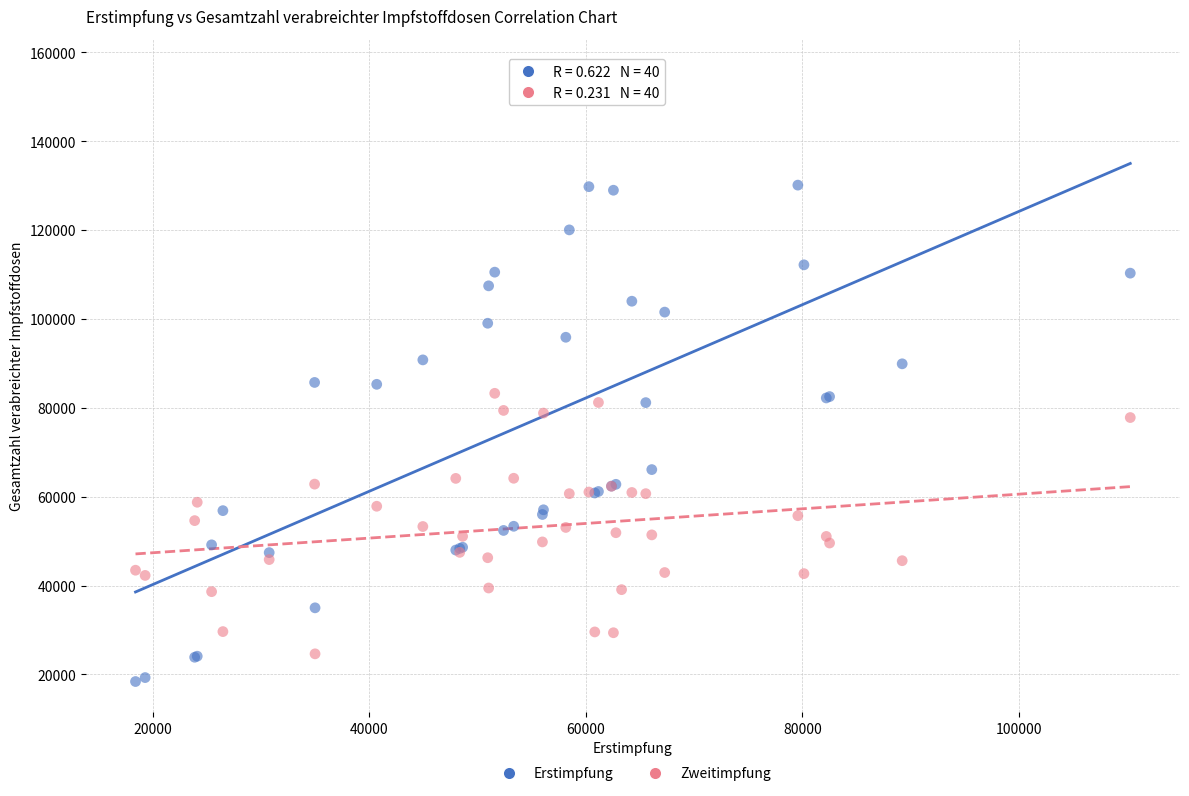

What is the X range (max minus min) for the scatter plot?

91920.0